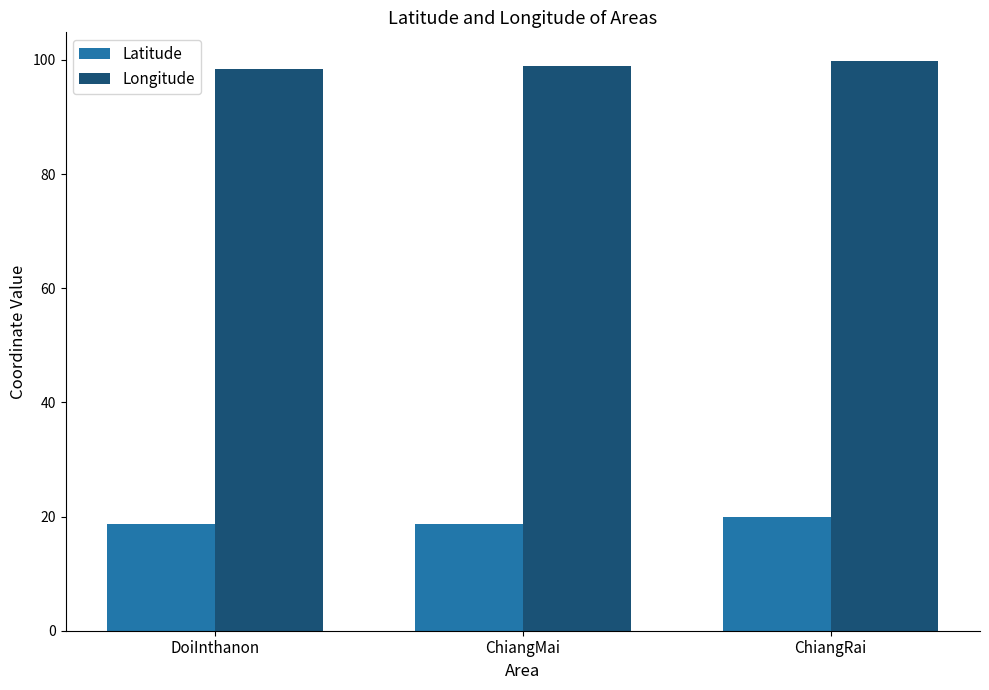

What value does the Latitude series have at ChiangRai?

19.9